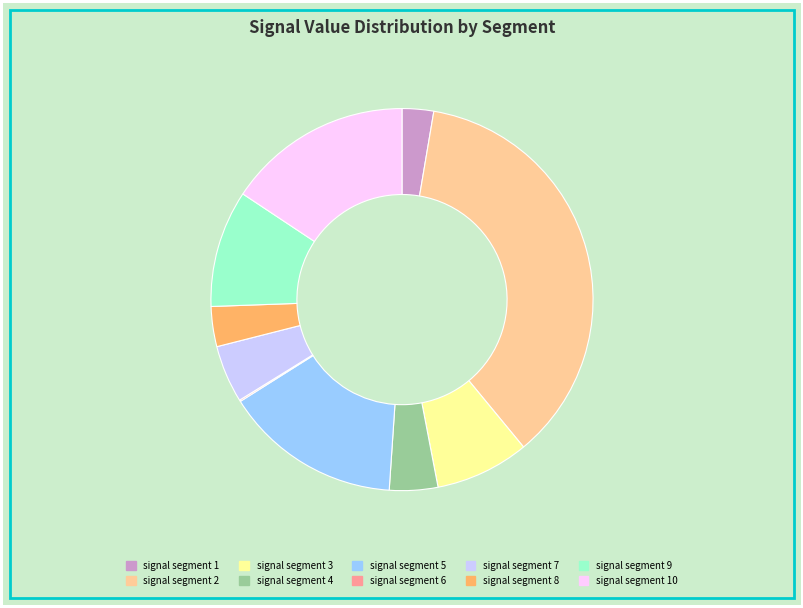

The signal segment 2 slice represents 26% of the pie. True or false?

False